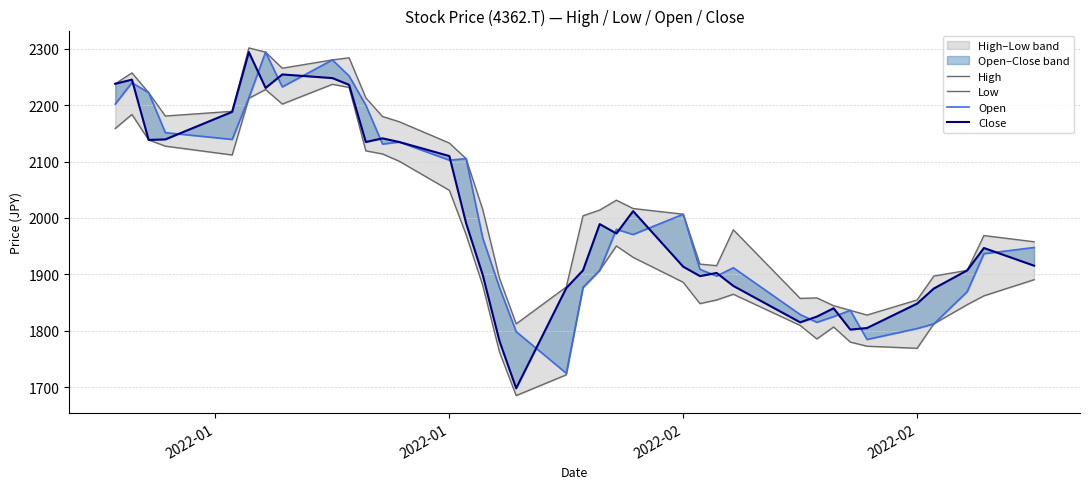

What are all the series names shown in the legend?

High, Low, Open, Close